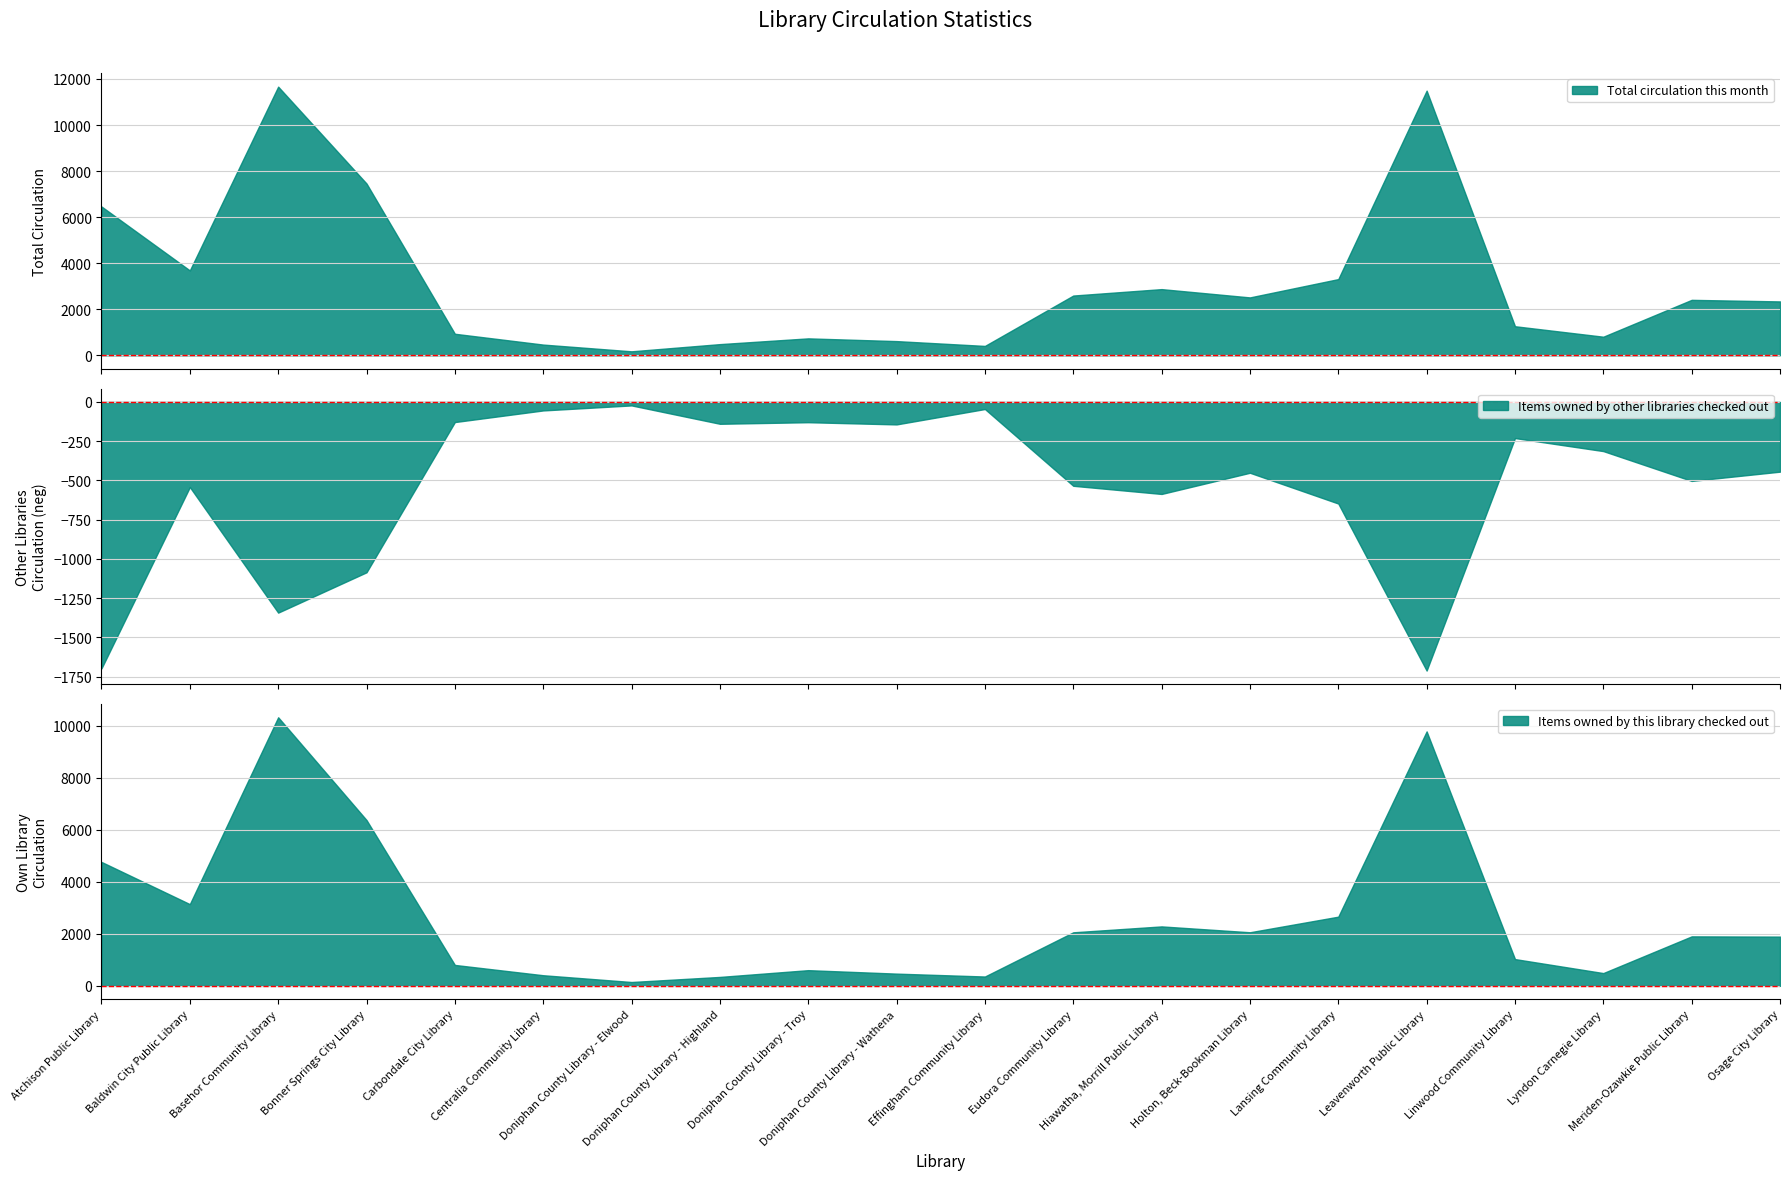

List the series in order of their peak value, lowest first.

Items owned by other libraries checked out, Items owned by this library checked out, Total circulation this month